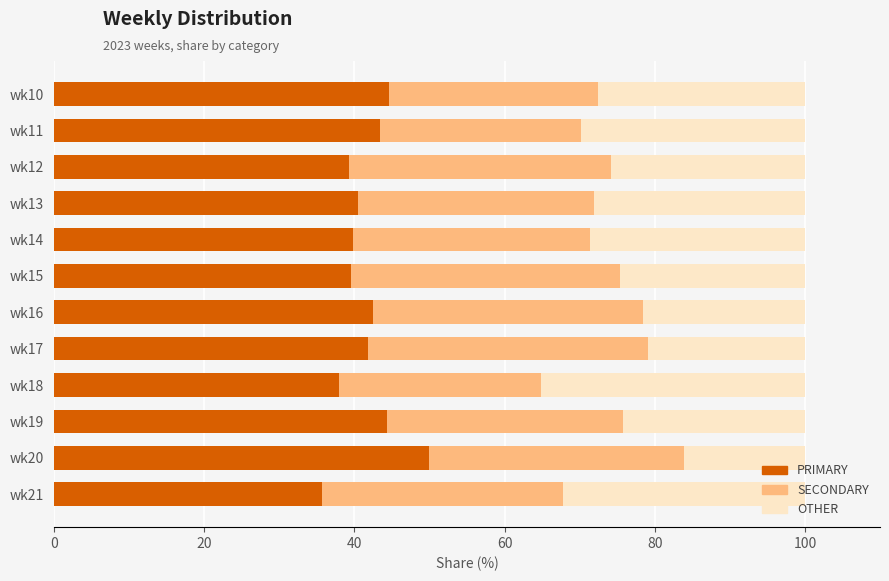

At which label does PRIMARY reach its peak?

wk20